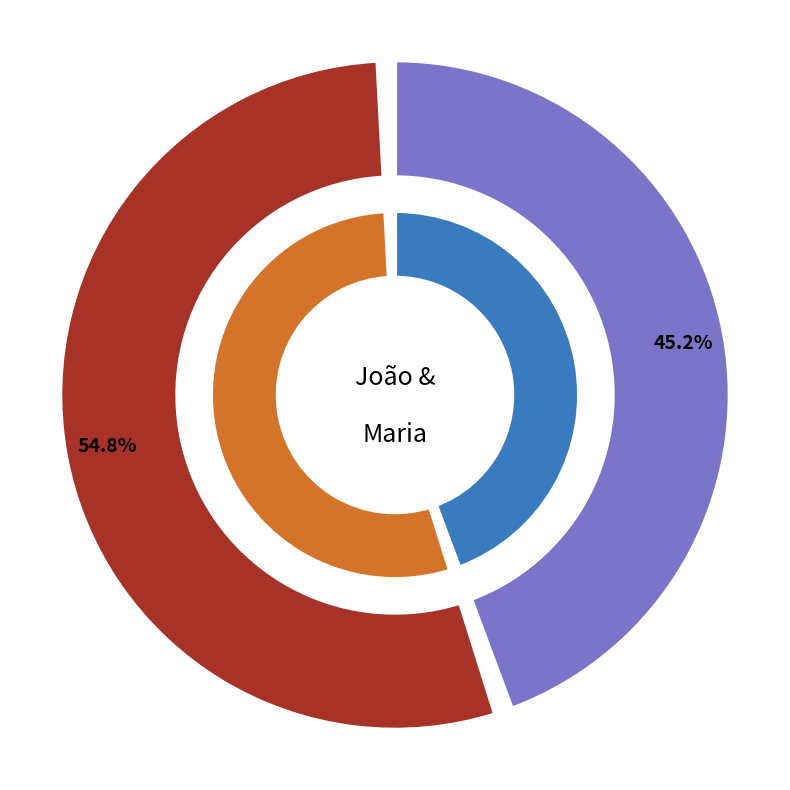

Does any single category account for the majority?

Yes